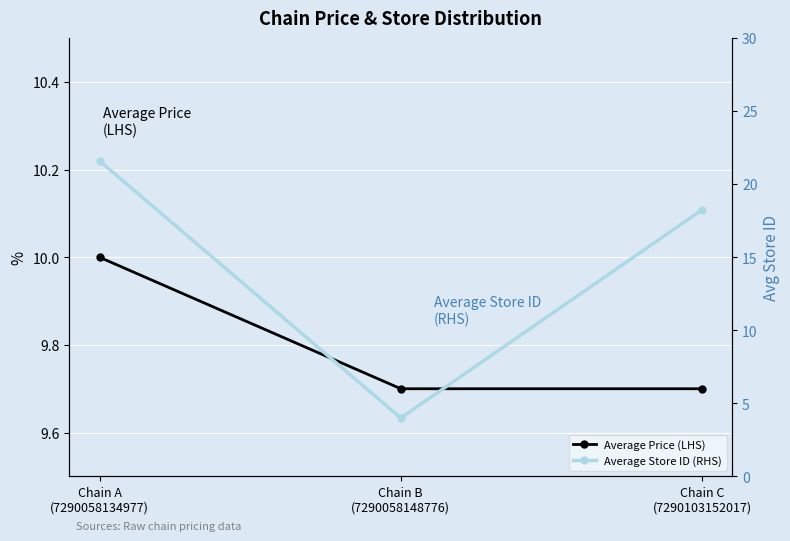

True or false: Average Price (LHS) has a value of 3.0 at Chain B
(7290058148776).

False